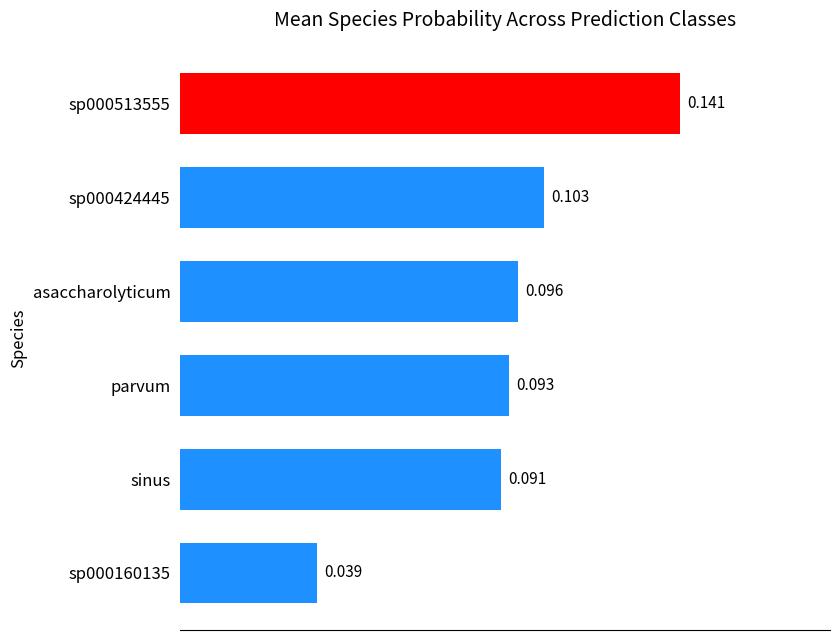

Which has a higher value, parvum or sinus?

parvum